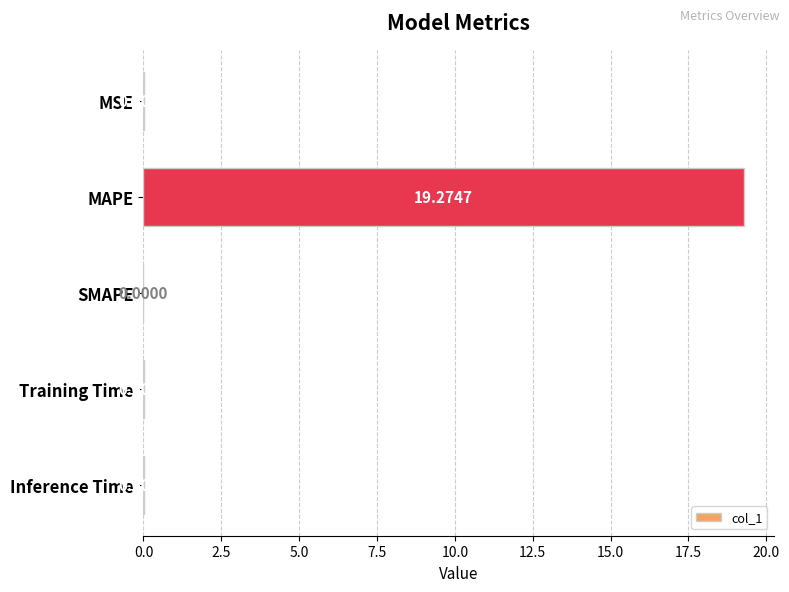

What is the sum of all values?

19.3